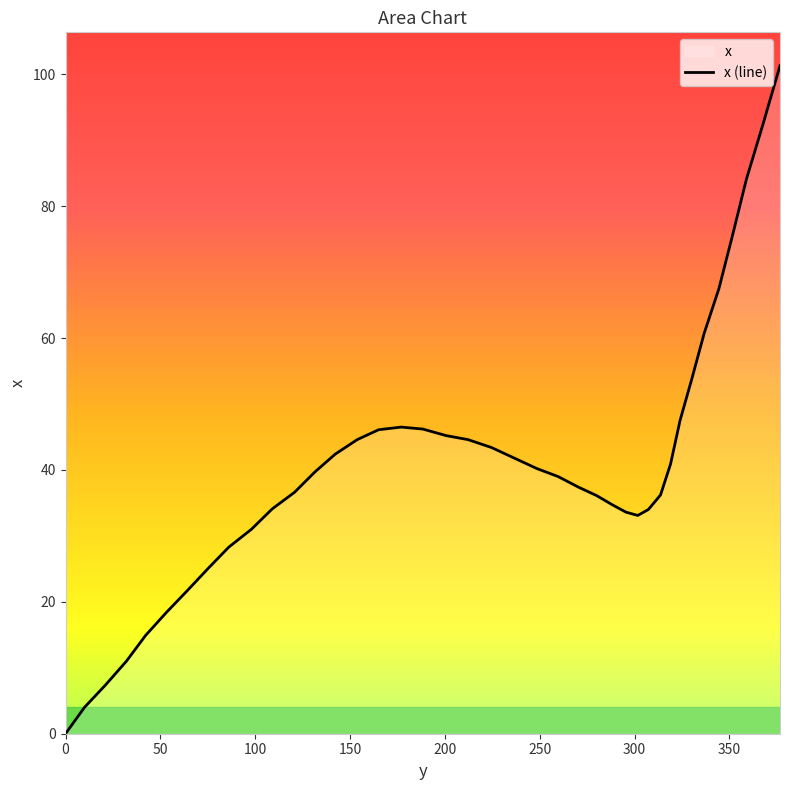

What is the label of the 31st point from the left?

313.7